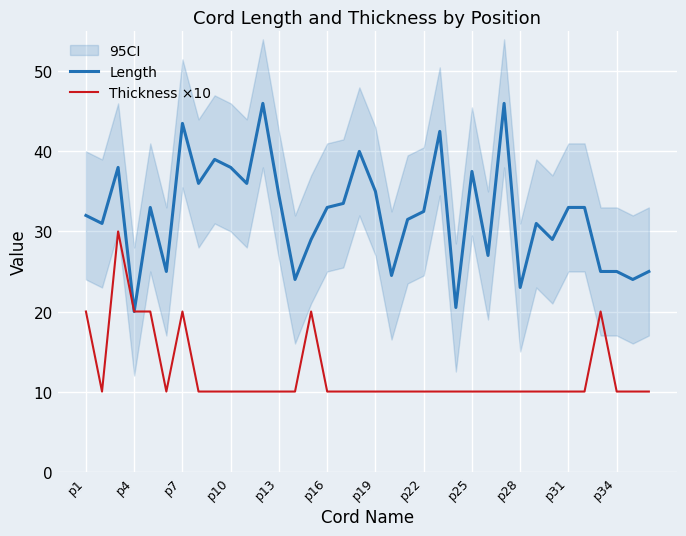

True or false: Length has a value of 15.1 at p28.

False